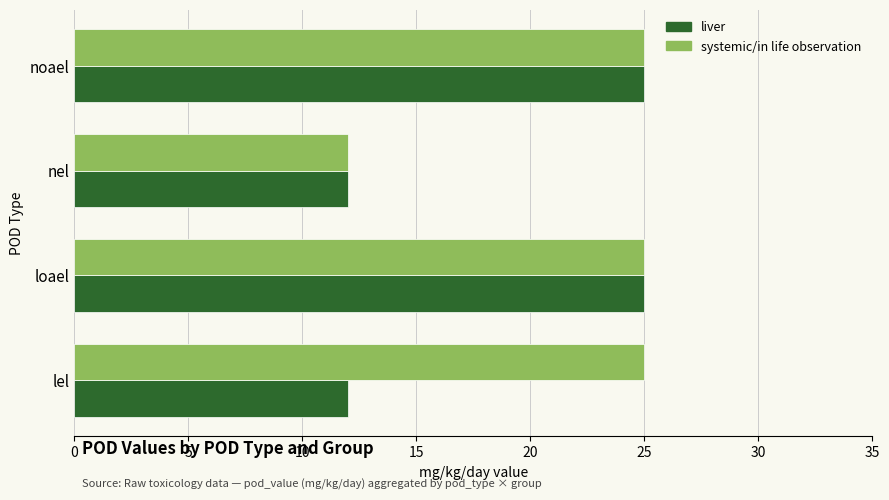

The value of systemic/in life observation at nel is 12. True or false?

True